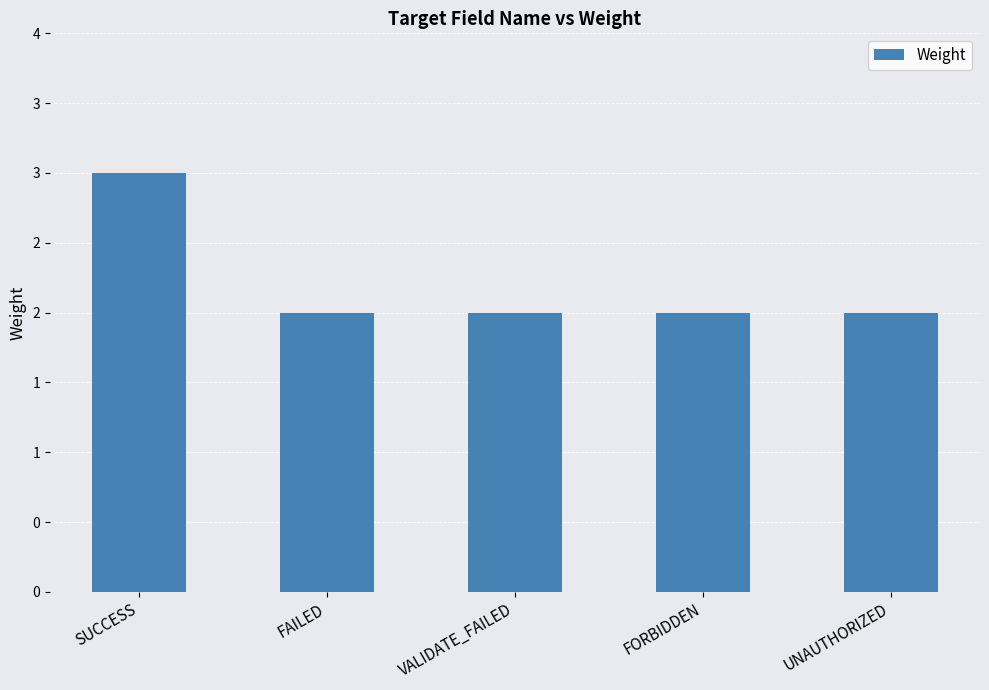

Does the chart contain any negative values?

No